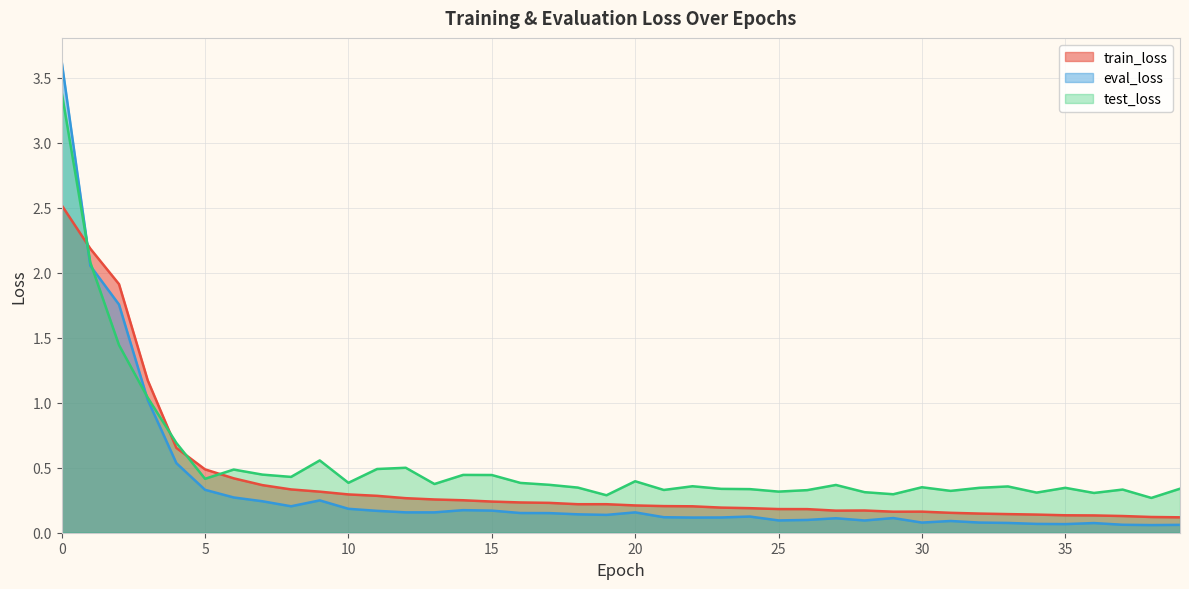

True or false: eval_loss and test_loss cross at least once.

True